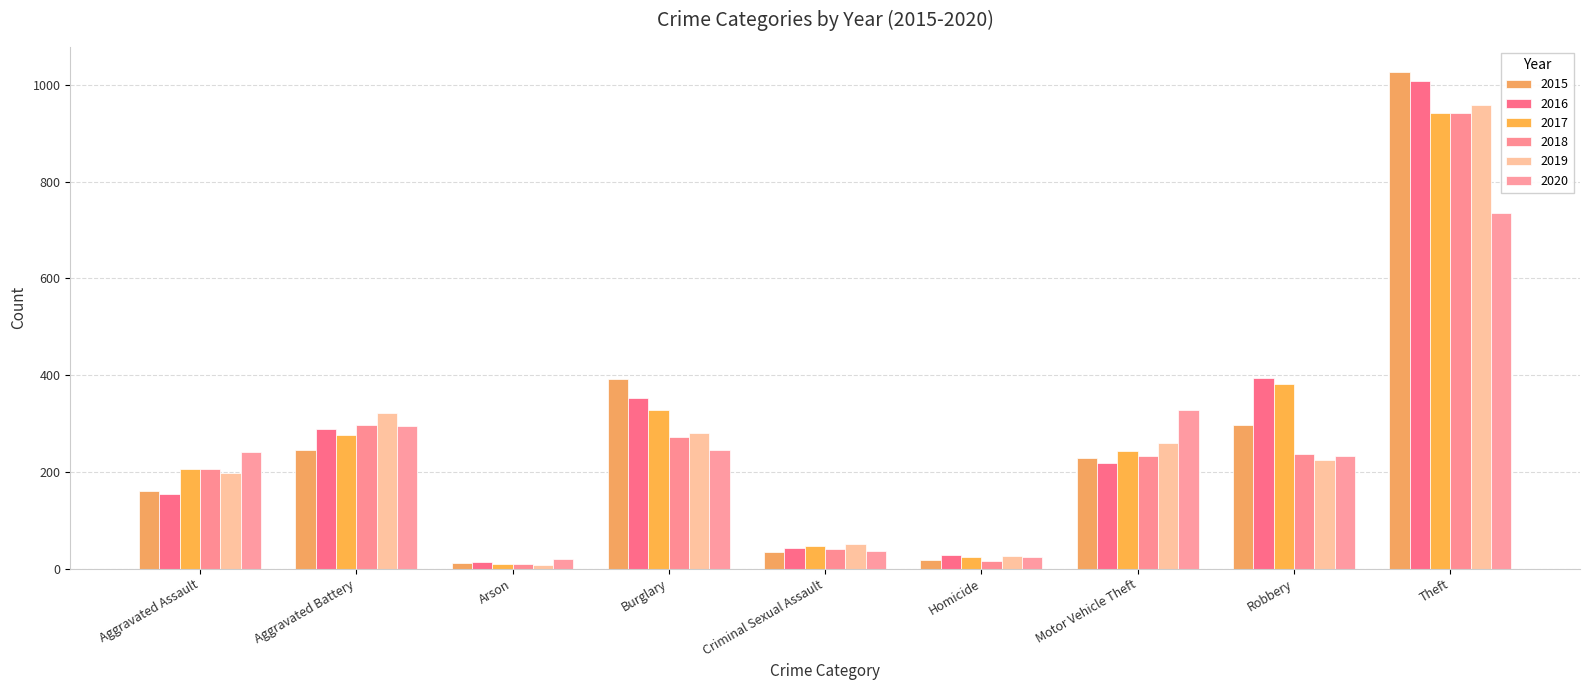

Where is 2019 nearest to the value 483?

Aggravated Battery